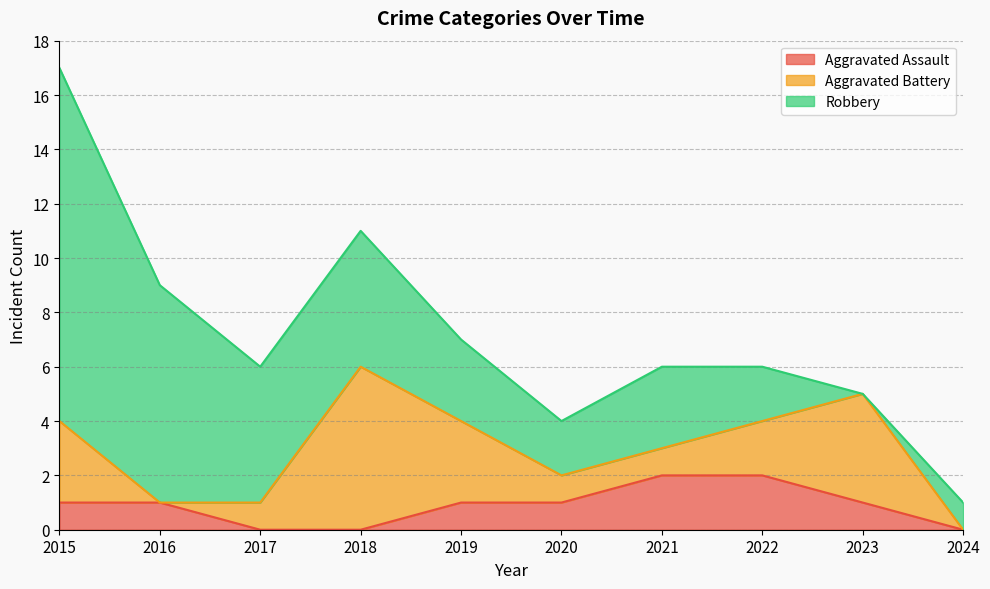

At how many categories does at least one series exceed 10?

1